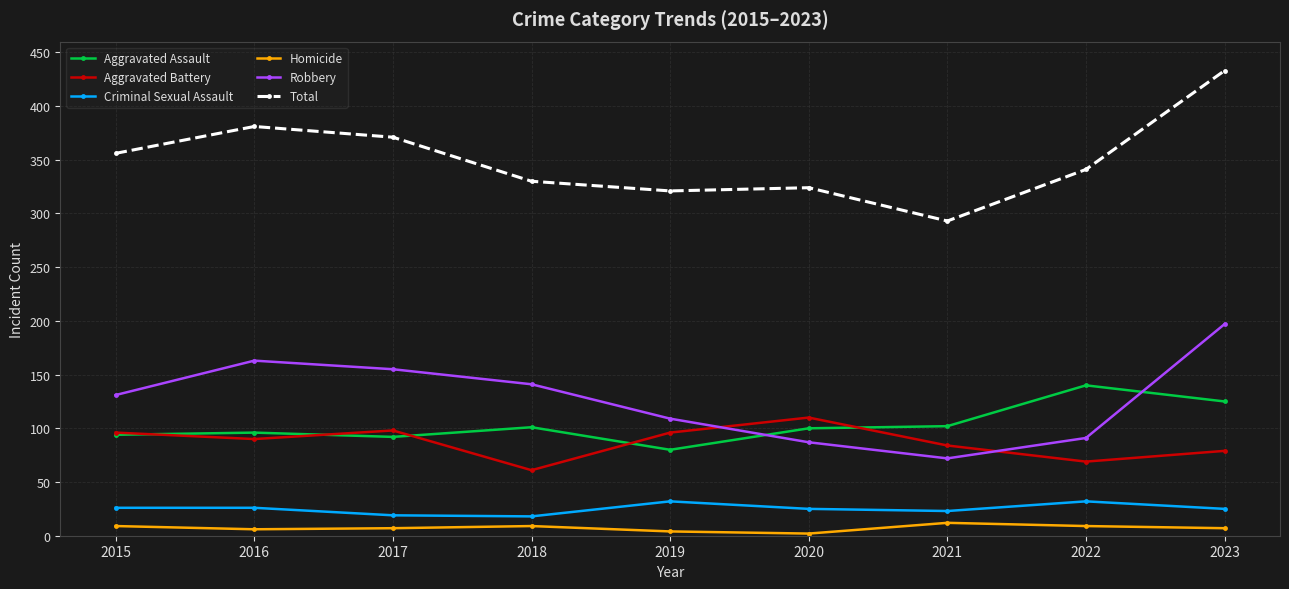

Between 2017 and 2019, which series saw the biggest shift?

Total